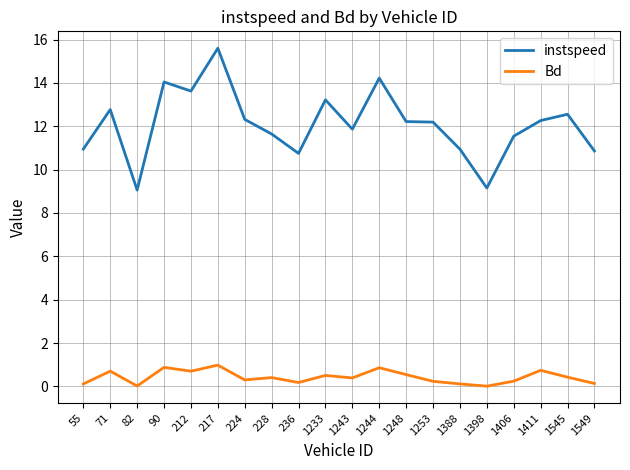

Rank the series at 1388 from highest to lowest value.

instspeed, Bd